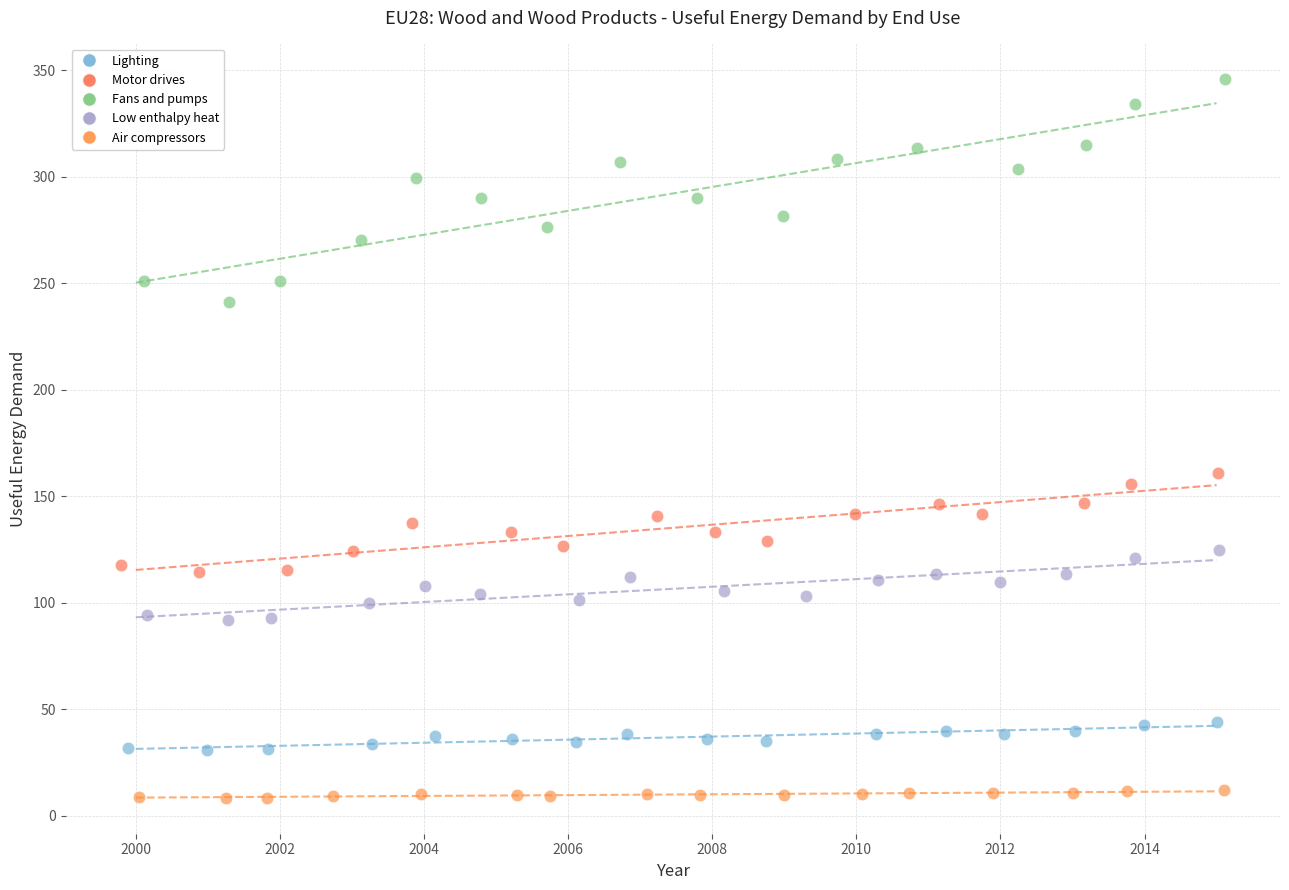

Which series reaches the minimum Y coordinate?

Air compressors